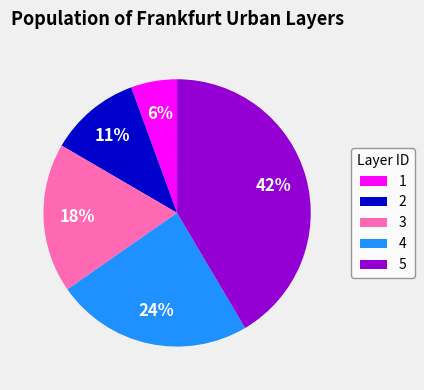

True or false: 2 accounts for 1% of the total.

False